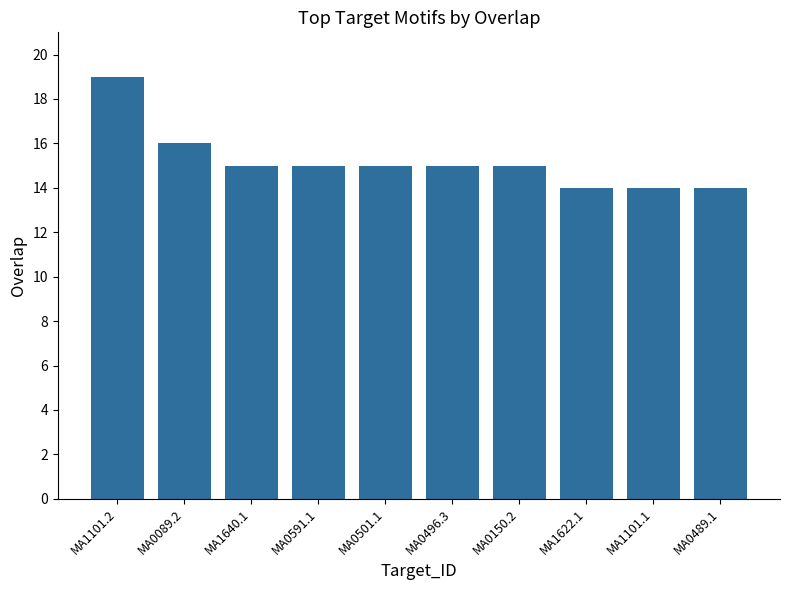

Read the value at MA0591.1.

15